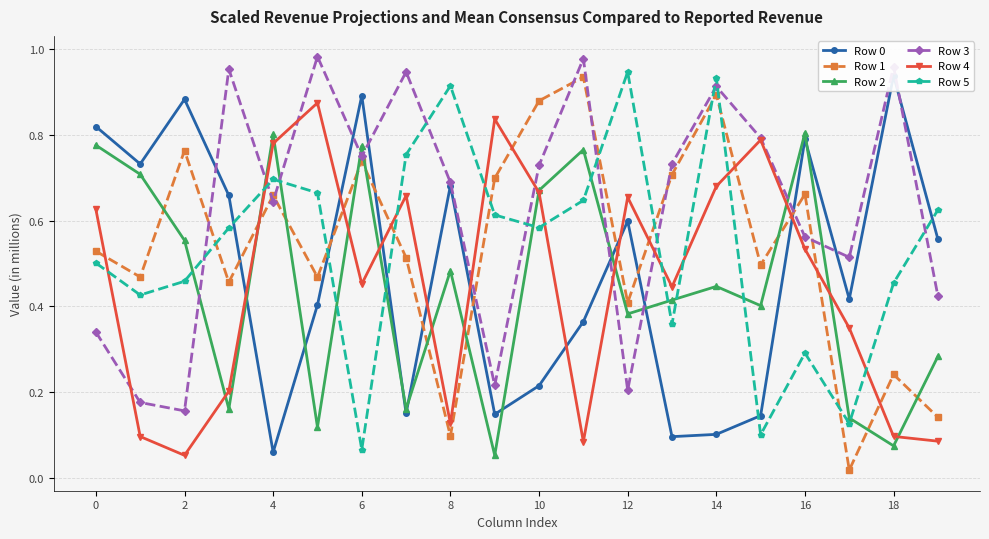

At how many categories does at least one series exceed 0?

20